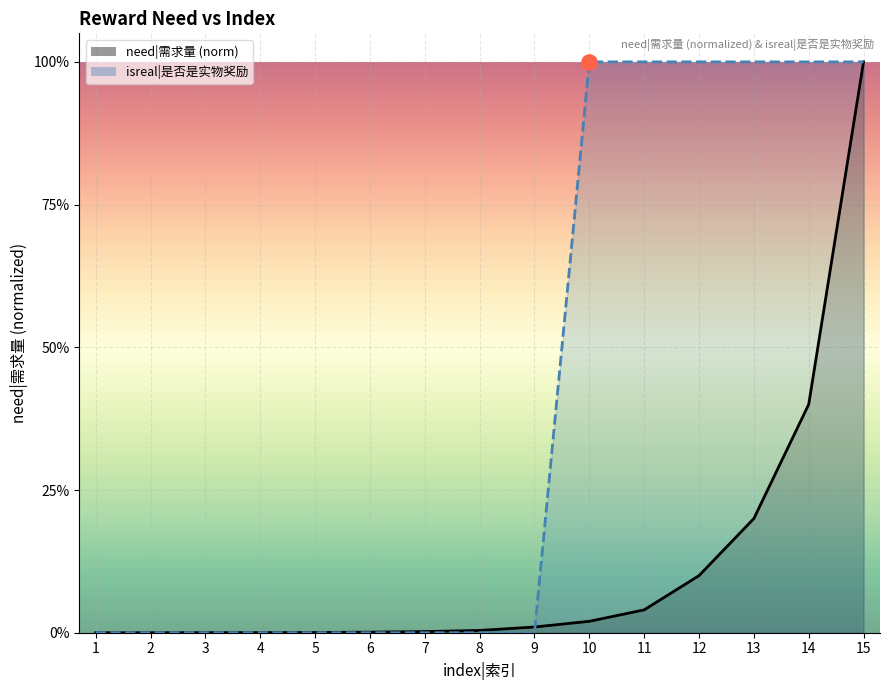

Is the value of isreal at 4 greater than the value of need at 6?

No